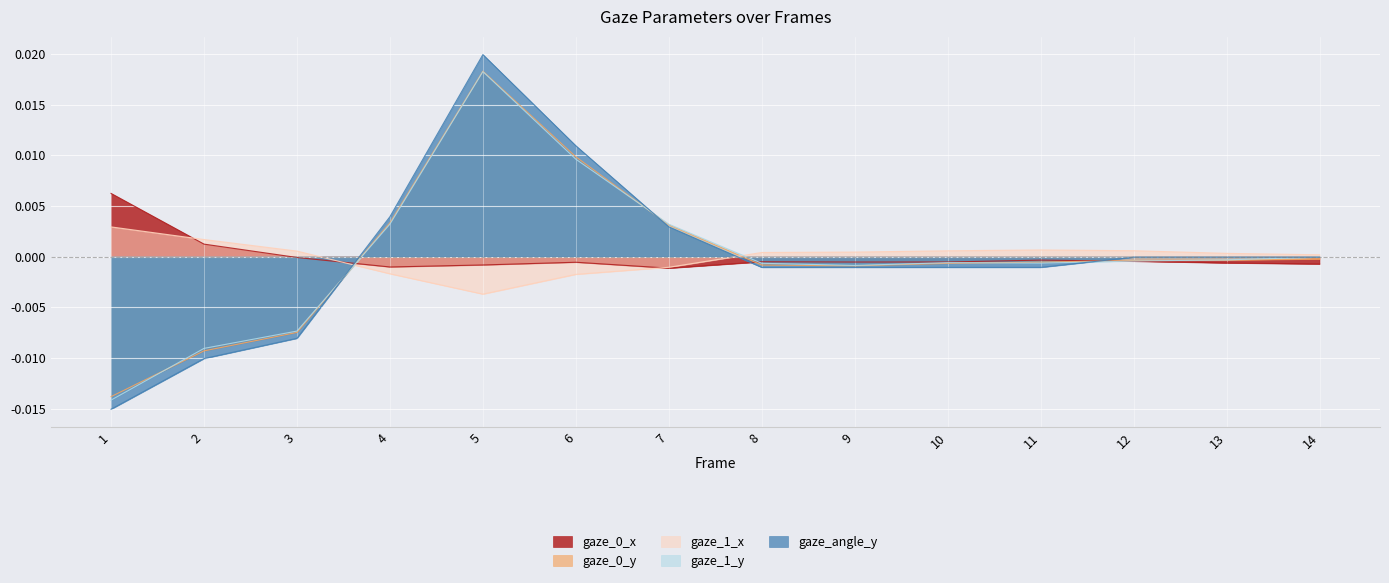

How many lines are shown in the chart?

5